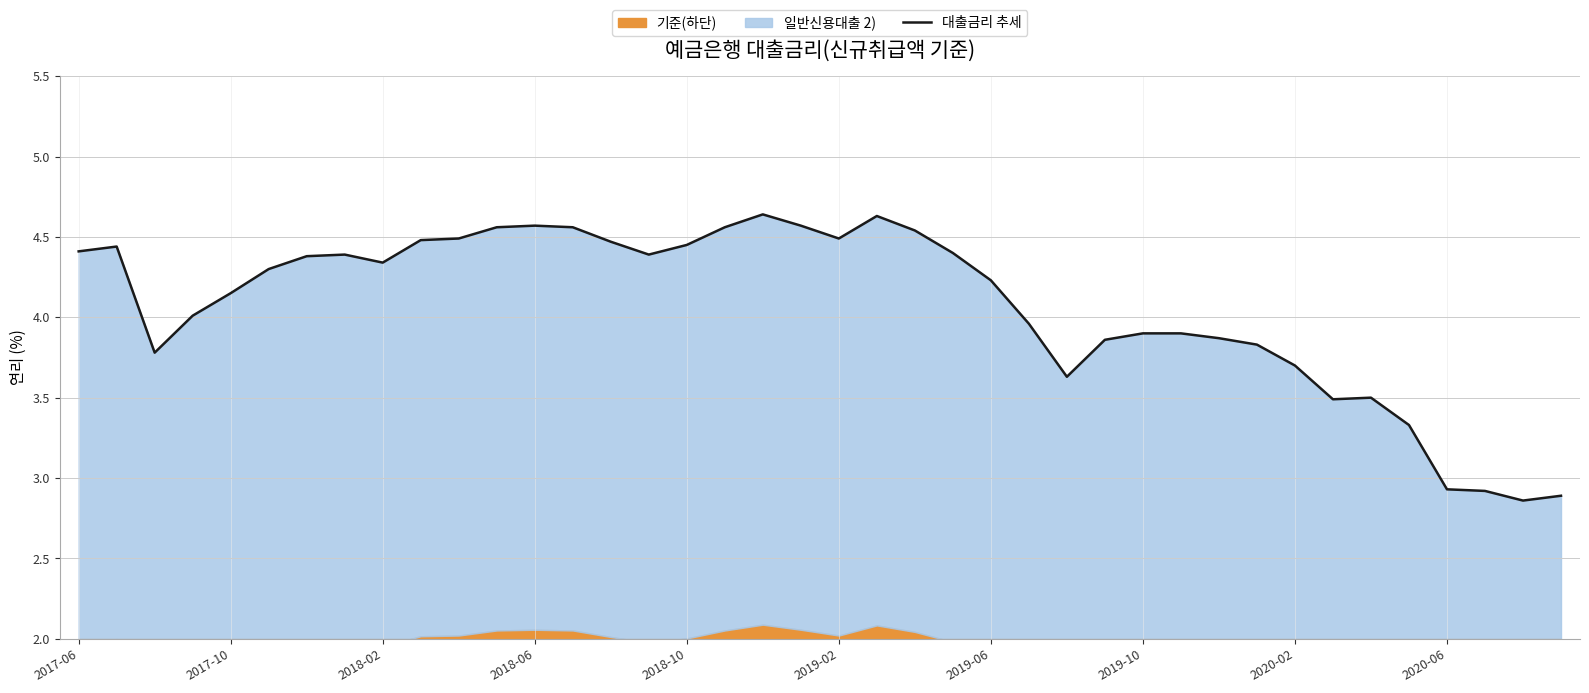

Which has a higher value, 14 or 13?

13